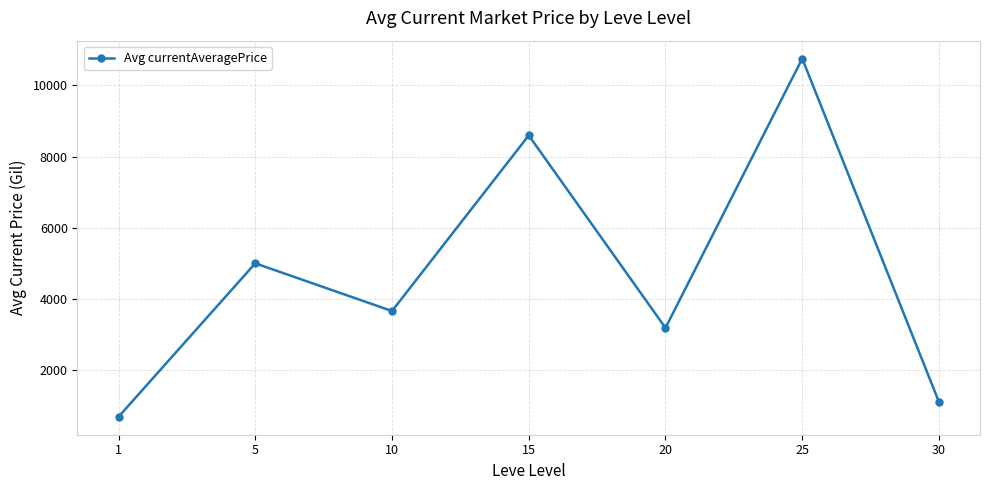

What is the greatest value displayed?

10757.0